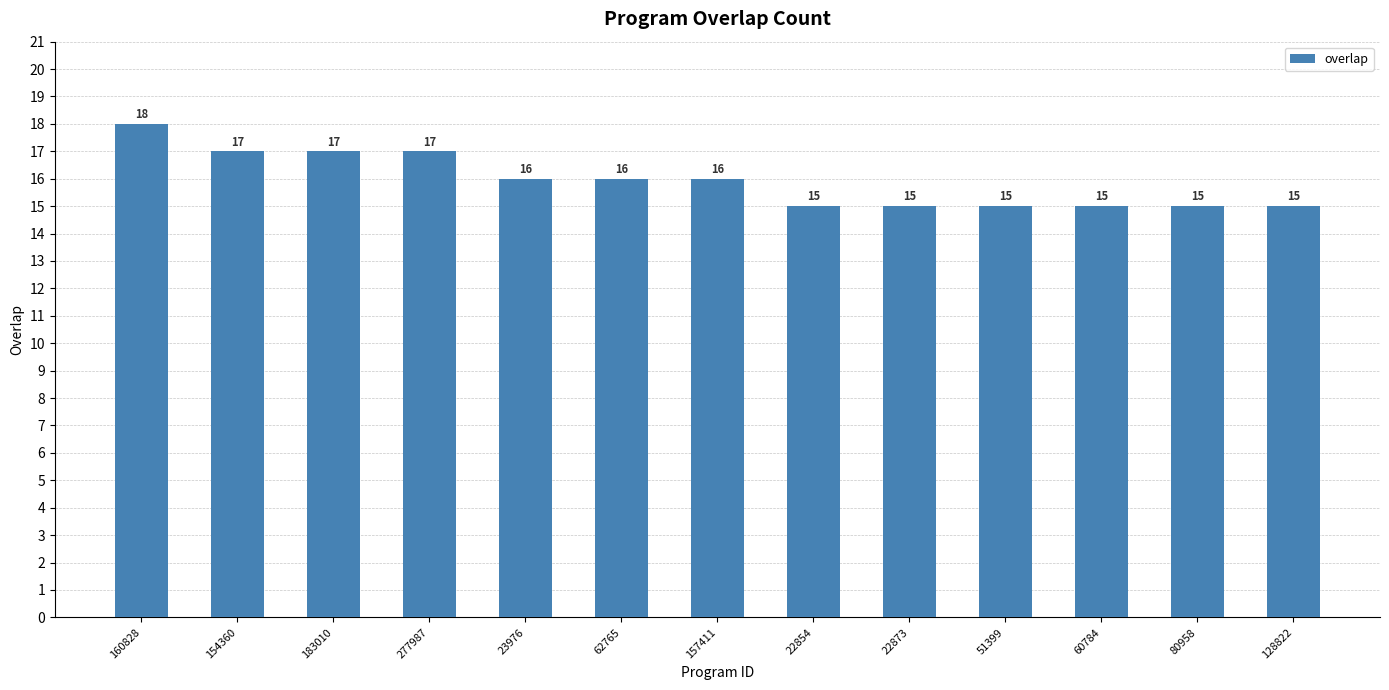

What is the label of the 10th bar from the right?

277987